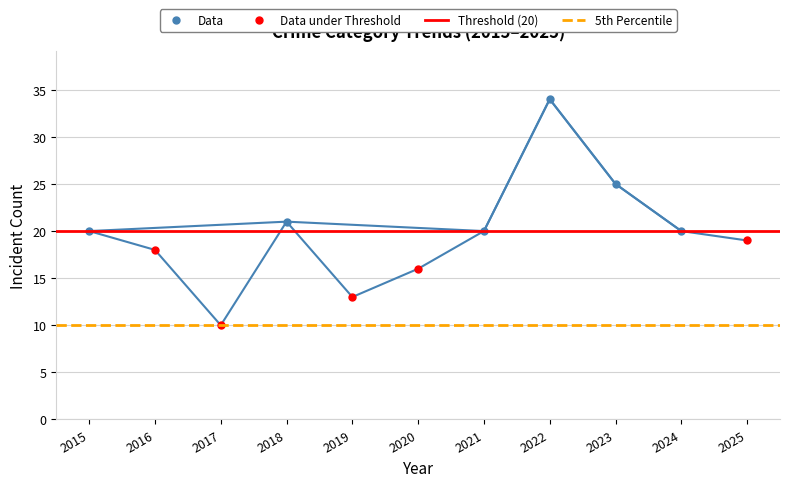

Which has a higher value, 2019 or 2022?

2022